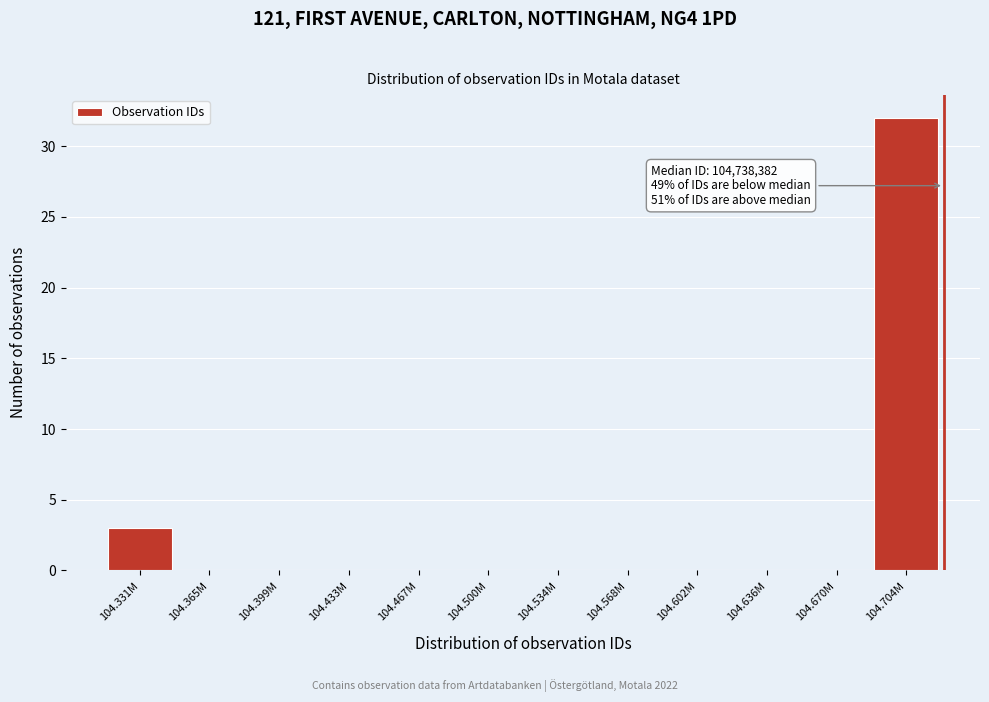

Reading right to left, extract all data points from this chart.

104.704M=32	104.670M=0	104.636M=0	104.602M=0	104.568M=0	104.534M=0	104.500M=0	104.467M=0	104.433M=0	104.399M=0	104.365M=0	104.331M=3